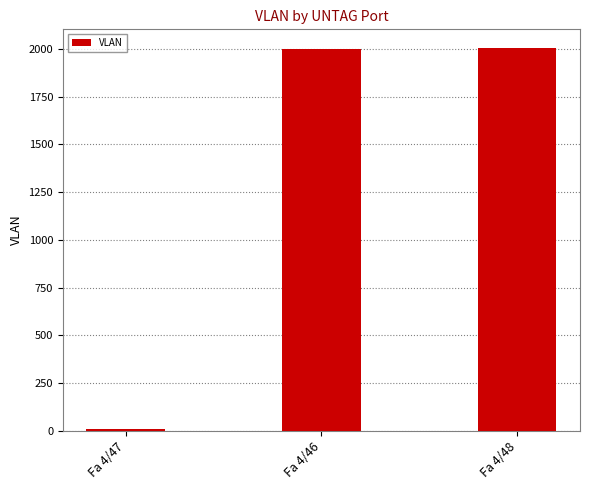

What is the difference between the second highest and minimum values?

1987